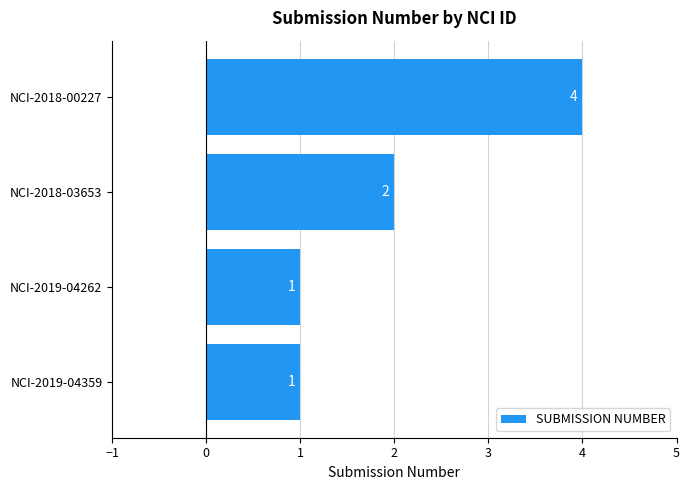

Approximately how many times larger is the value at NCI-2018-03653 compared to NCI-2018-00227?

0.5